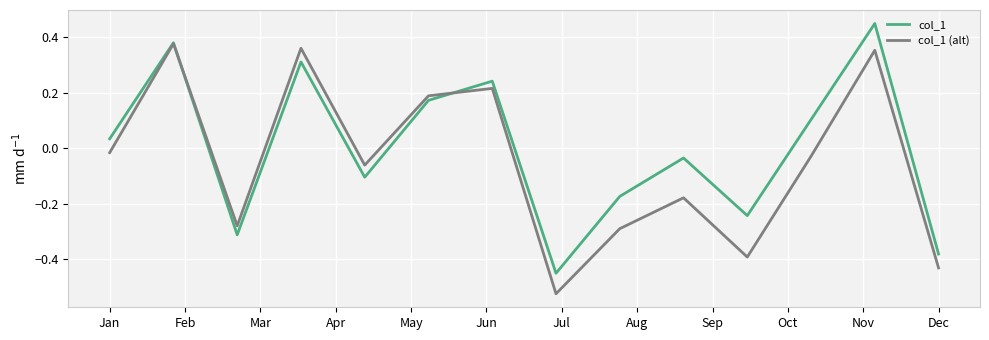

True or false: col_1 (alt) has more than 1 interior local peaks.

True